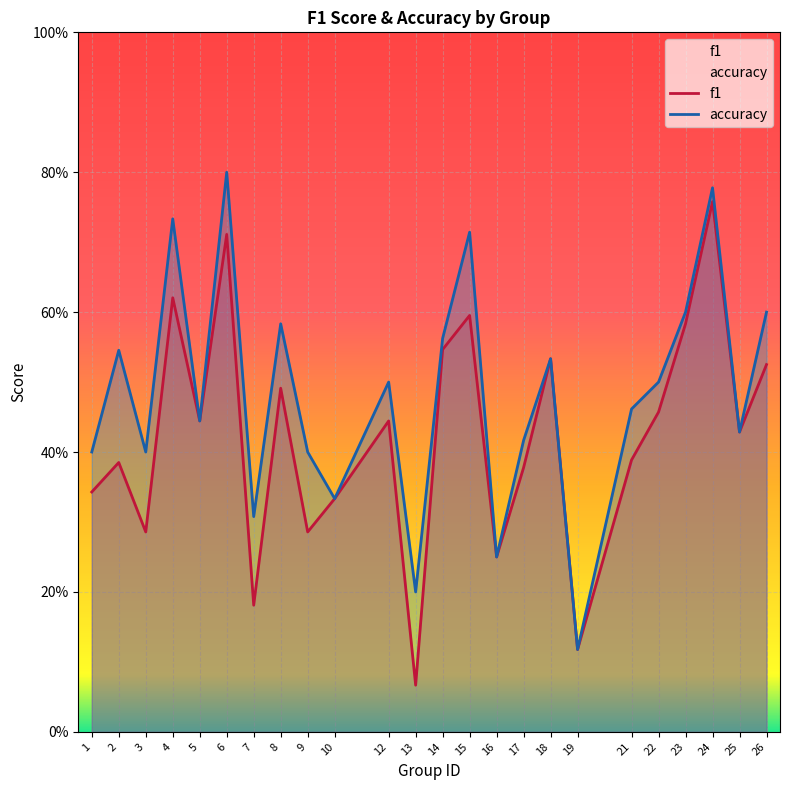

What is the difference between the maximum and minimum values in the accuracy series?

0.7